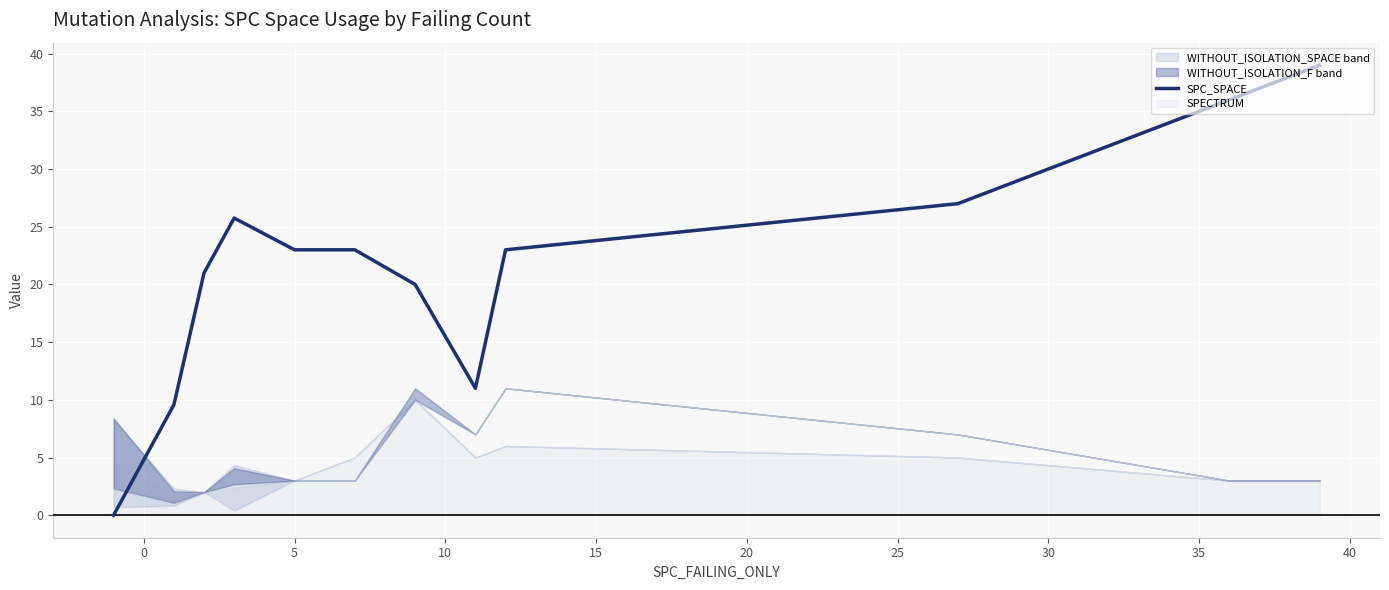

What is the average value?

21.5